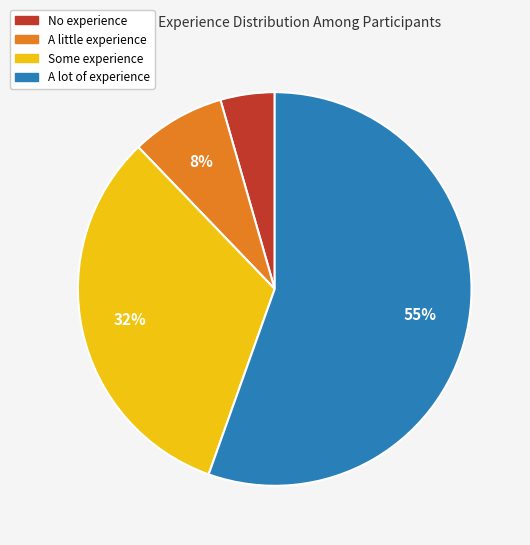

What is the largest slice in the pie chart?

A lot of experience